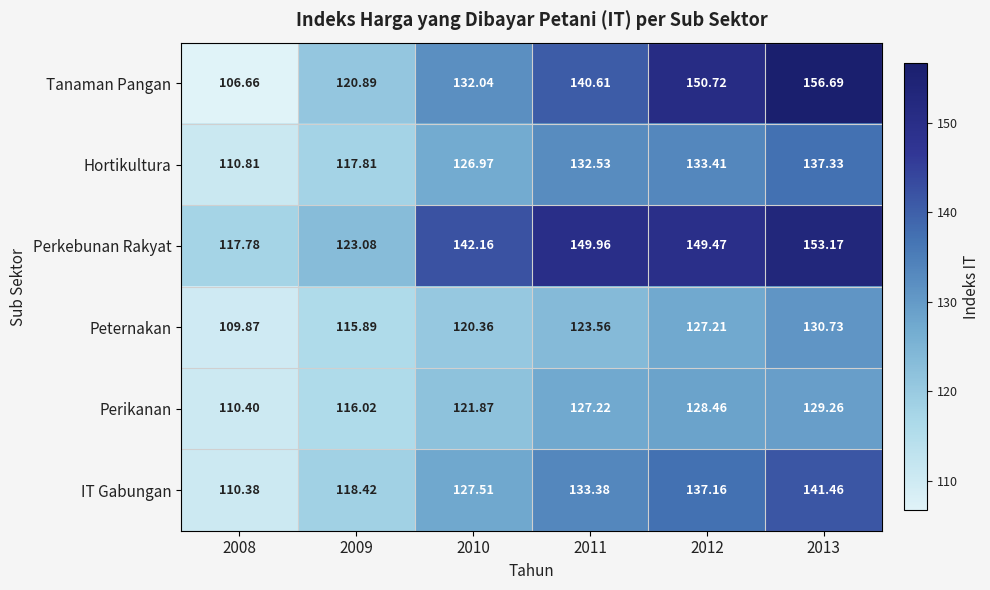

Which series changed the most between 2008 and 2010?

Tanaman Pangan